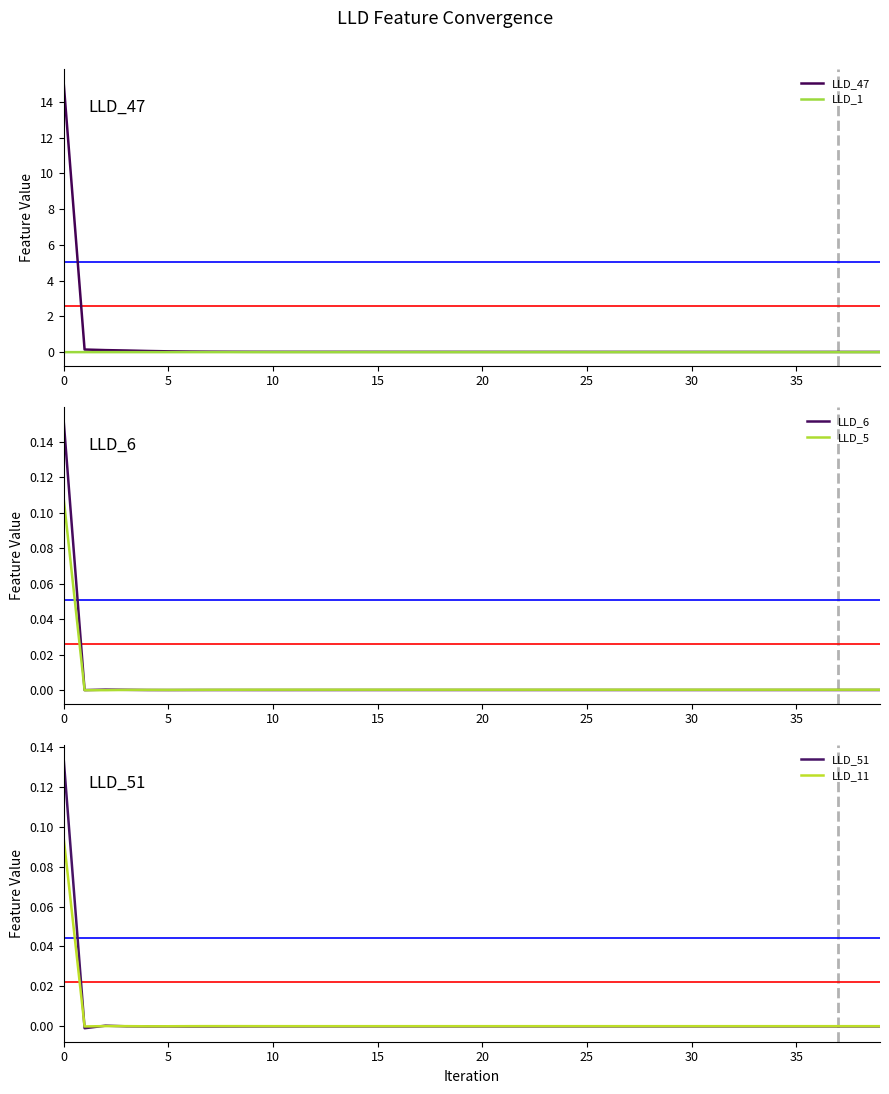

Reading left to right, list all the values displayed in this chart.

LLD_47: 15.1	0.1	0.1	0.1	0.1	0.0	0.0	0.0	0.0	0.0	0.0	0.0	0.0	0.0	0.0	0.0	0.0	0.0	0.0	0.0	0.0	0.0	0.0	0.0	0.0	0.0	0.0	0.0	0.0	0.0	0.0	0.0	0.0	0.0	0.0	0.0	0.0	0.0	0.0	0.0
LLD_1: 0.0	0.0	0.0	0.0	0.0	0.0	0.0	0.0	0.0	0.0	0.0	0.0	0.0	0.0	0.0	0.0	0.0	0.0	0.0	0.0	0.0	0.0	0.0	0.0	0.0	0.0	0.0	0.0	0.0	0.0	0.0	0.0	0.0	0.0	0.0	0.0	0.0	0.0	0.0	0.0
LLD_6: 0.2	-0.0	0.0	0.0	-0.0	-0.0	-0.0	-0.0	-0.0	-0.0	-0.0	-0.0	-0.0	-0.0	-0.0	-0.0	-0.0	-0.0	-0.0	-0.0	-0.0	-0.0	-0.0	-0.0	-0.0	-0.0	-0.0	-0.0	-0.0	-0.0	-0.0	-0.0	-0.0	-0.0	-0.0	-0.0	-0.0	-0.0	-0.0	-0.0
LLD_5: 0.1	-0.0	-0.0	0.0	0.0	0.0	0.0	0.0	0.0	0.0	0.0	0.0	0.0	0.0	0.0	0.0	0.0	0.0	0.0	0.0	0.0	0.0	0.0	0.0	0.0	0.0	0.0	0.0	0.0	0.0	0.0	0.0	0.0	0.0	0.0	0.0	0.0	0.0	0.0	0.0
LLD_51: 0.1	-0.0	0.0	0.0	-0.0	-0.0	-0.0	-0.0	-0.0	-0.0	-0.0	0.0	0.0	0.0	0.0	0.0	0.0	0.0	0.0	0.0	0.0	0.0	0.0	0.0	0.0	0.0	0.0	0.0	0.0	0.0	0.0	0.0	0.0	0.0	0.0	0.0	0.0	0.0	0.0	0.0
LLD_11: 0.1	-0.0	0.0	0.0	0.0	0.0	0.0	0.0	0.0	0.0	0.0	0.0	0.0	0.0	0.0	0.0	0.0	0.0	0.0	0.0	0.0	0.0	0.0	0.0	0.0	0.0	0.0	0.0	0.0	0.0	0.0	0.0	0.0	0.0	0.0	0.0	0.0	0.0	0.0	0.0